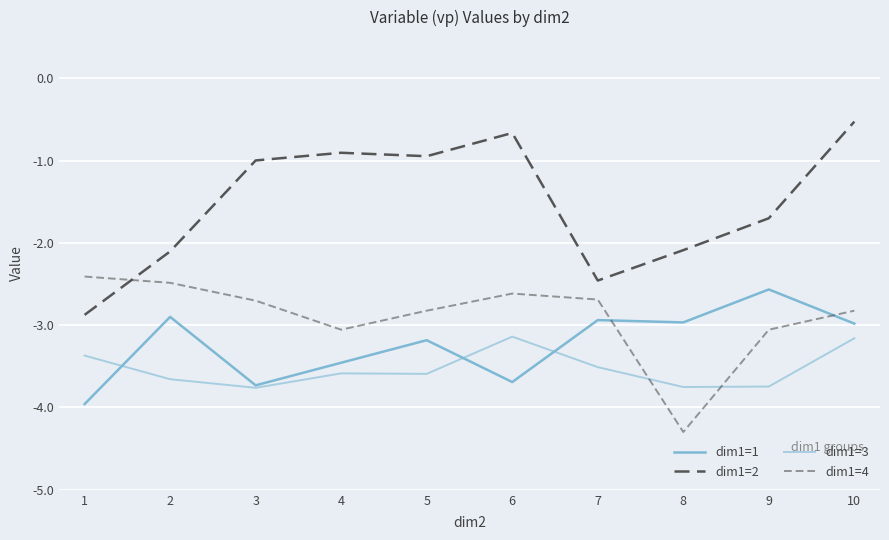

Does the chart have visible grid lines?

Yes